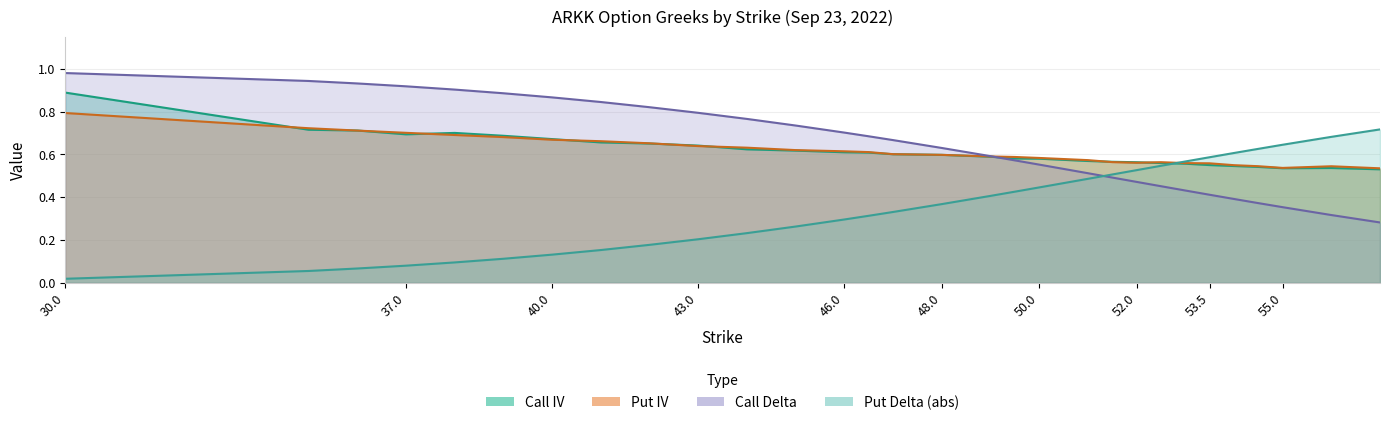

What is the sum of all Call IV values?

18.5